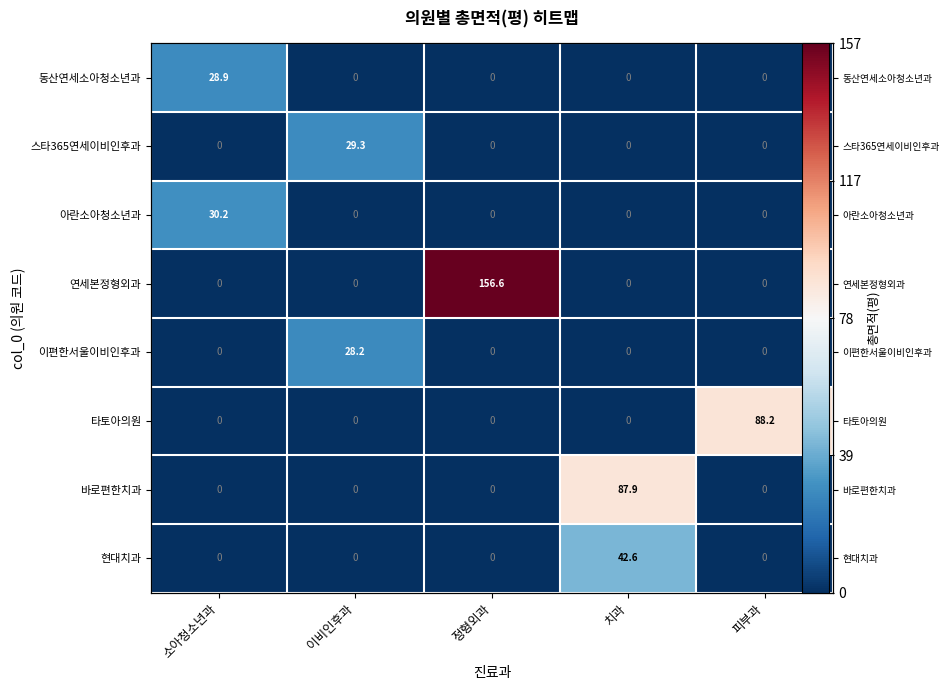

Reading left to right, transcribe all the data shown in this chart.

row_0: 28.9	0.0	0.0	0.0	0.0
row_1: 0.0	29.3	0.0	0.0	0.0
row_2: 30.2	0.0	0.0	0.0	0.0
row_3: 0.0	0.0	156.6	0.0	0.0
row_4: 0.0	28.2	0.0	0.0	0.0
row_5: 0.0	0.0	0.0	0.0	88.2
row_6: 0.0	0.0	0.0	87.9	0.0
row_7: 0.0	0.0	0.0	42.6	0.0